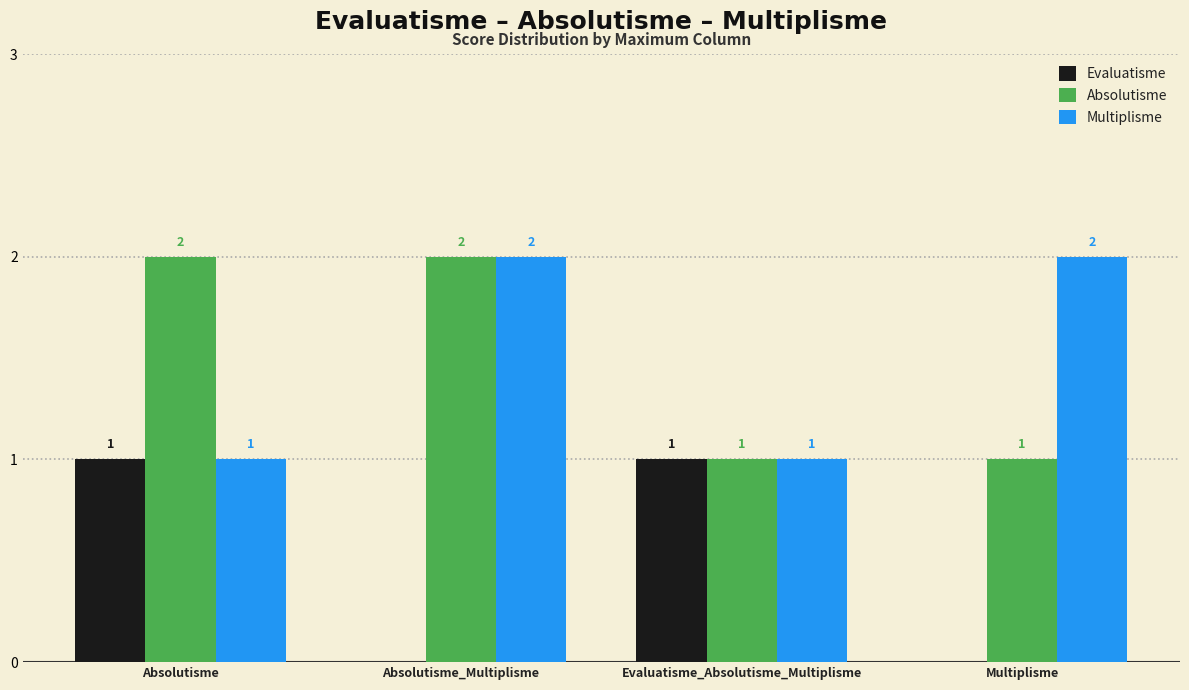

Count the Absolutisme values in the range 1 to 2.

4